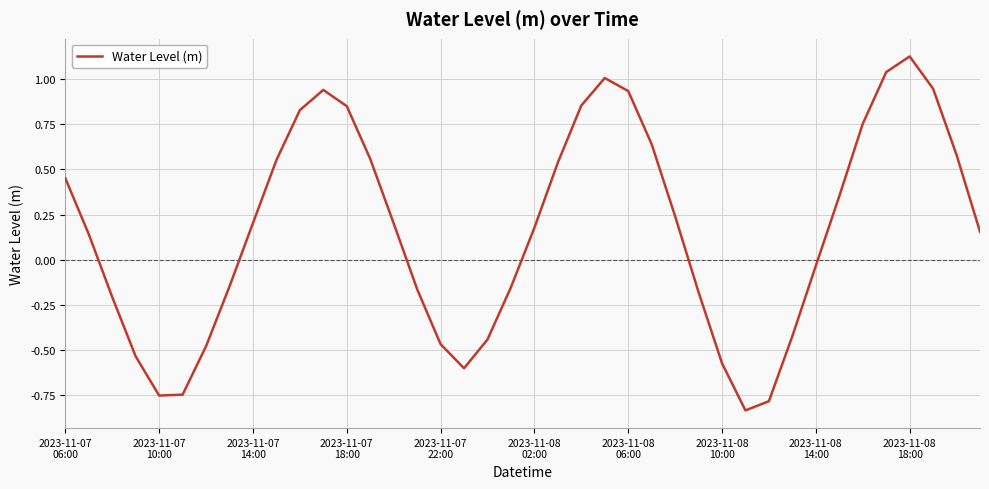

What is the difference between the maximum and minimum values?

2.0